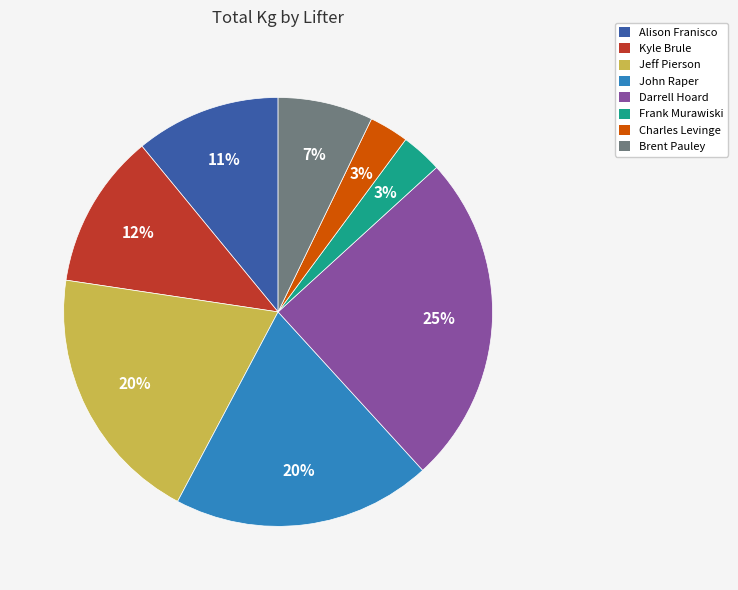

How many segments does this pie chart have?

8